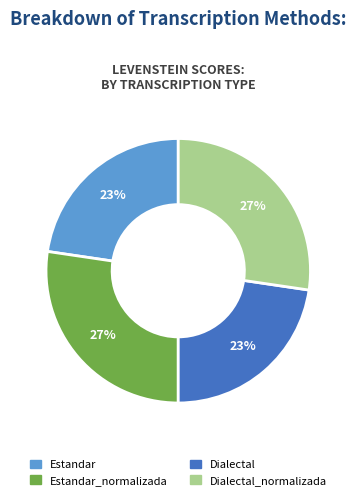

To the nearest percent, what is the average slice percentage?

25%